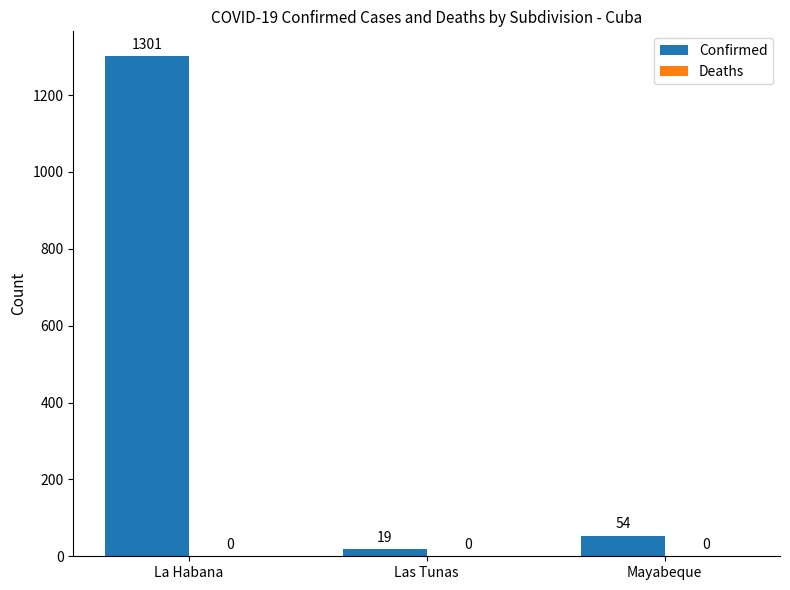

Reading right to left, extract all data points from this chart.

54	19	1301